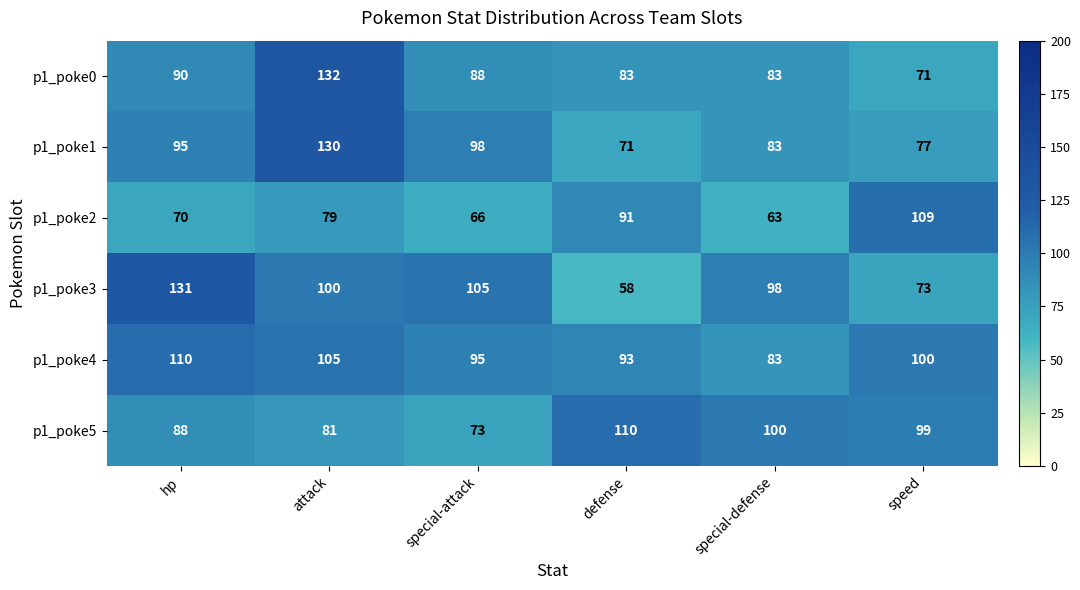

True or false: p1_poke3 has a value of 98 at special-defense.

True